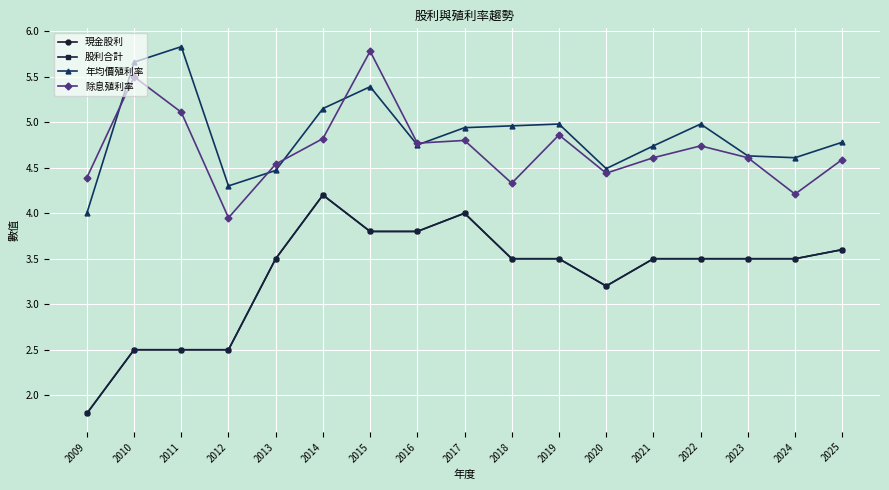

At how many categories does at least one series exceed 4?

17